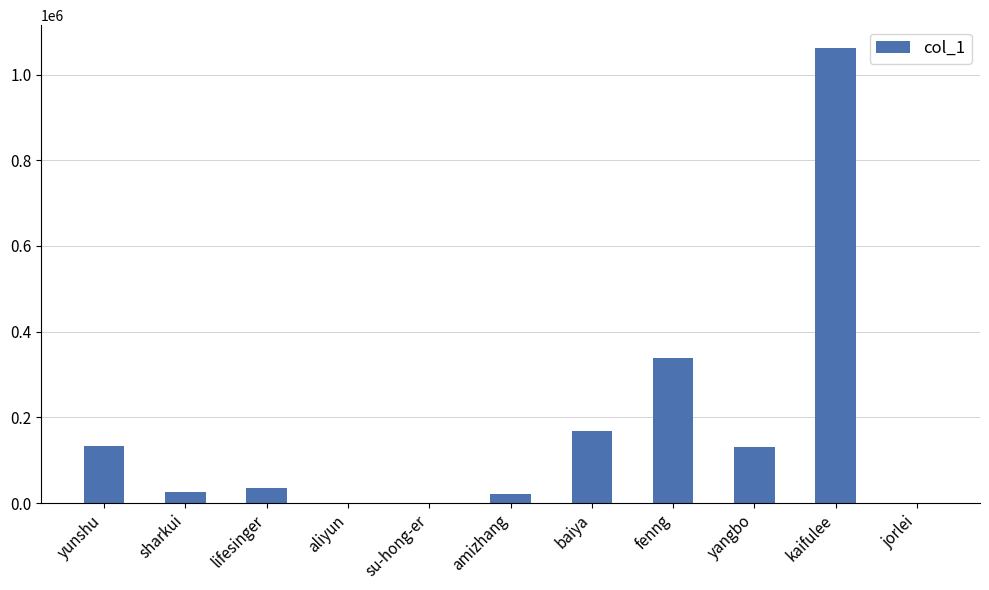

Which category has the highest value across all series?

kaifulee